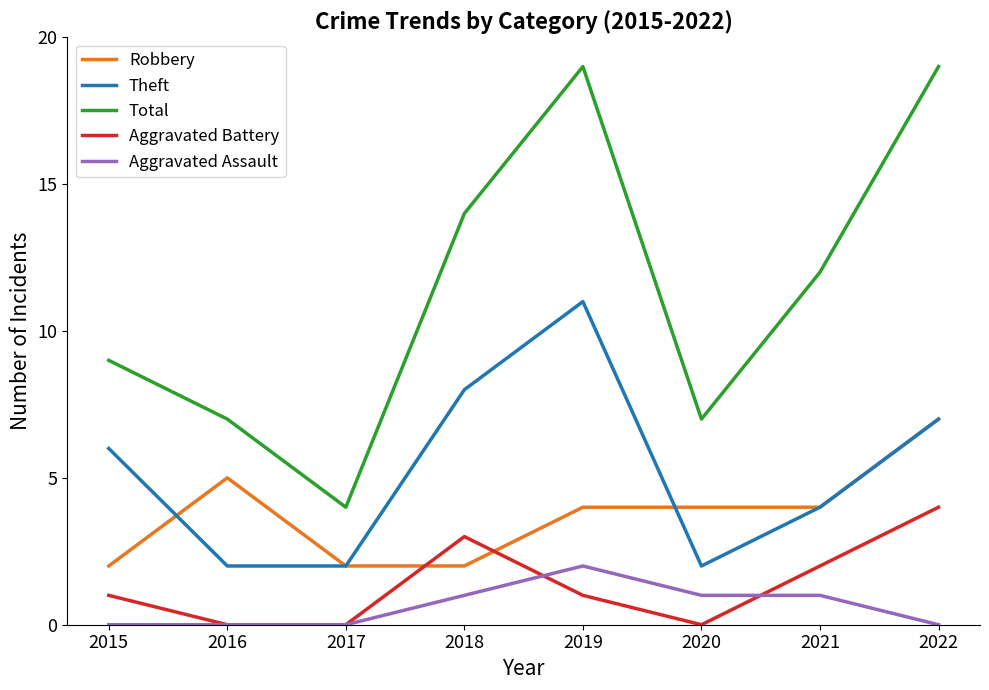

True or false: Robbery and Aggravated Assault intersect in this chart.

False